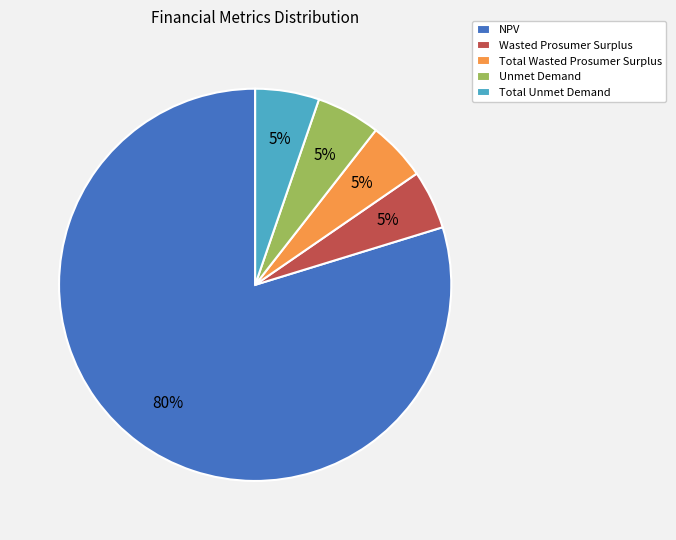

How many segments does this pie chart have?

5